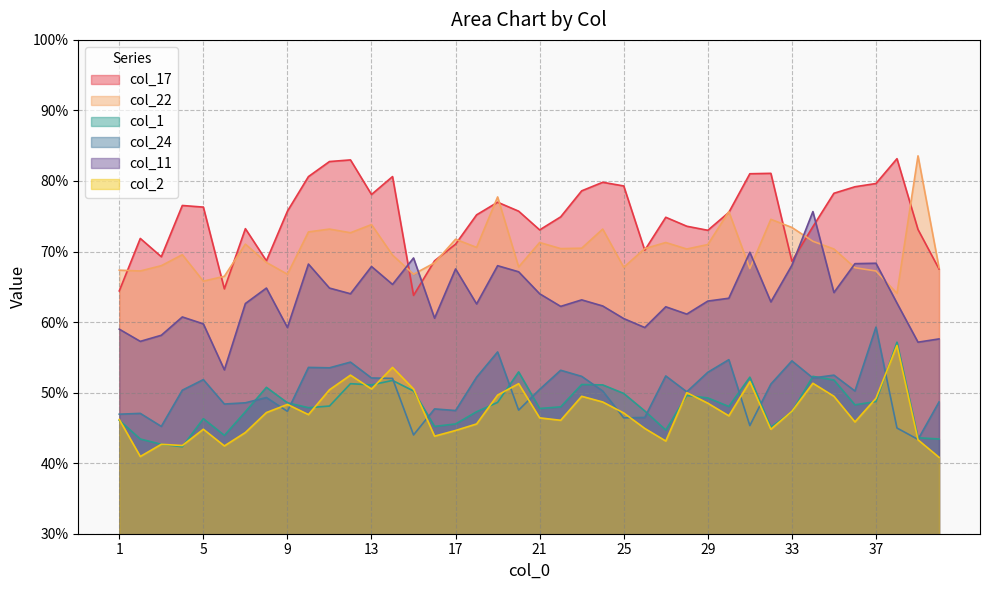

True or false: col_2 has a value of 0.5 at 1.

True